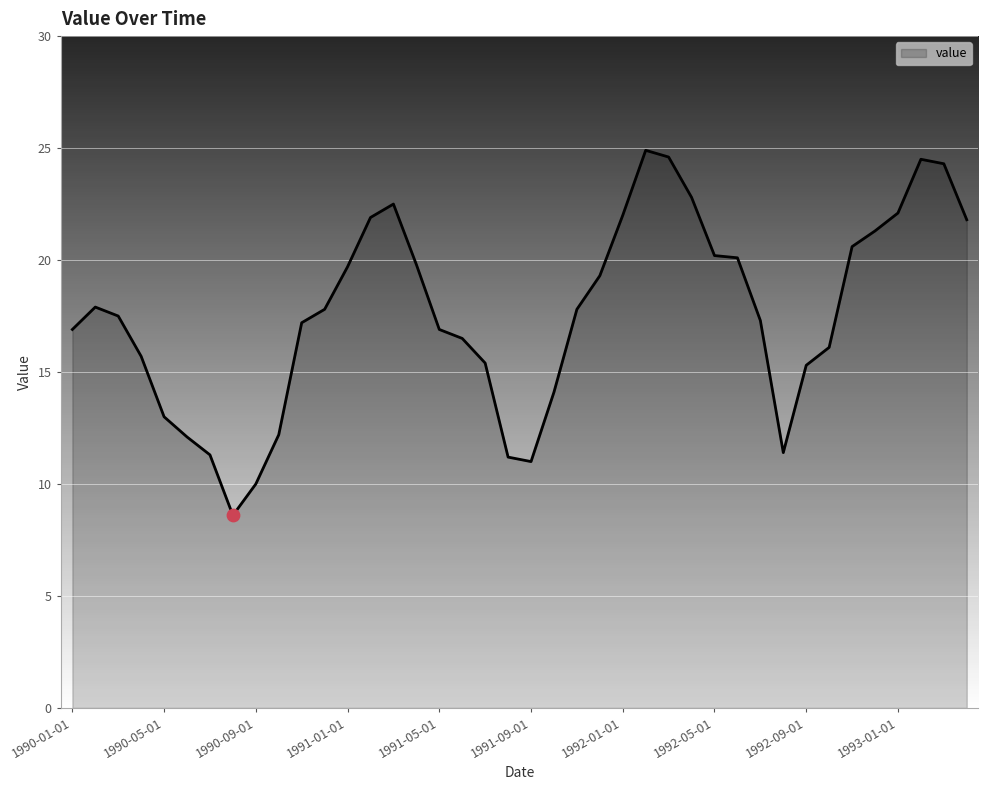

What is the difference between the maximum and minimum values?

16.3